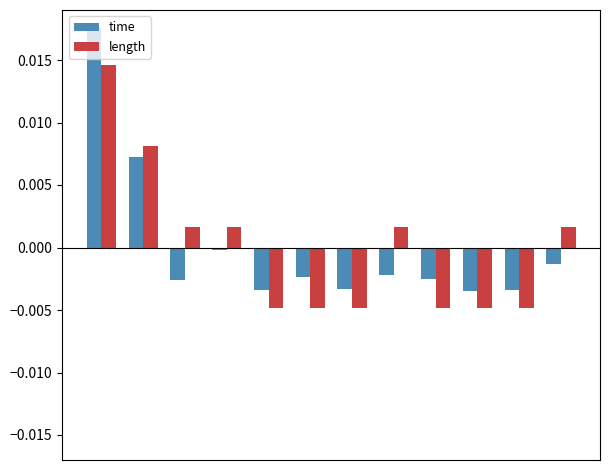

Which series has the widest spread of values?

time